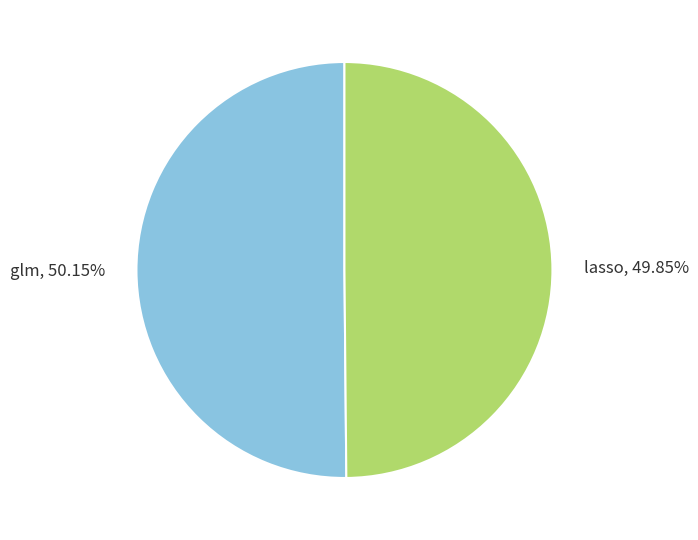

Is there any slice that represents more than half of the pie?

Yes